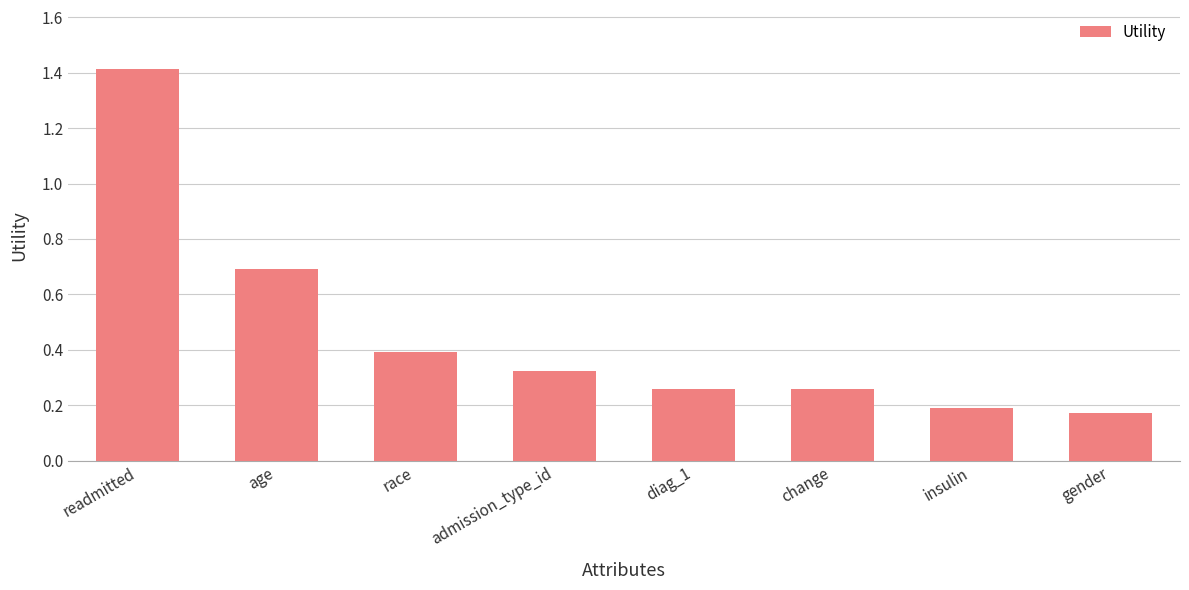

Are the bars horizontal?

No